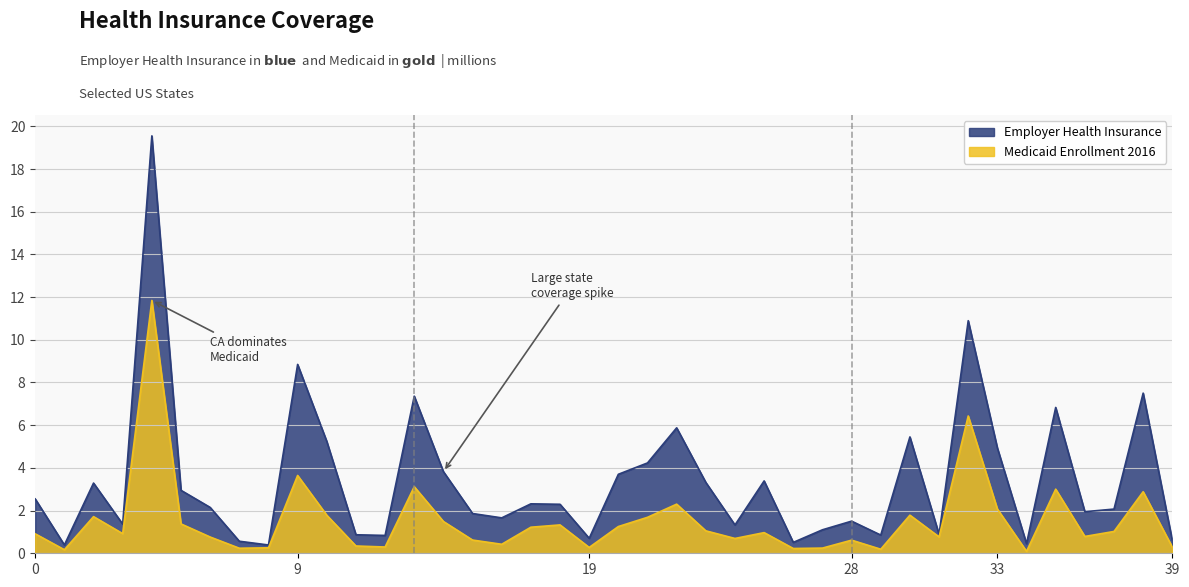

At which category is the sum across all series the highest?

California